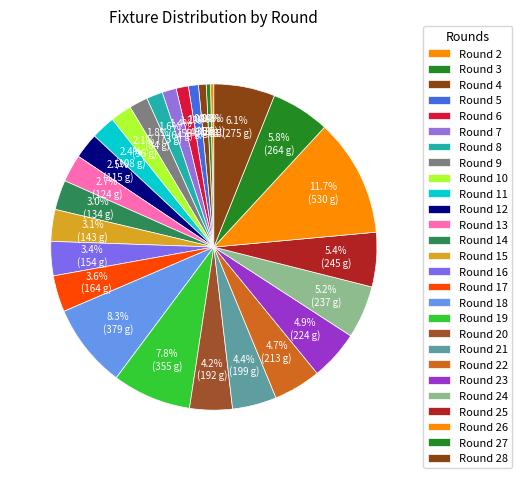

Count the number of slices in the pie.

27